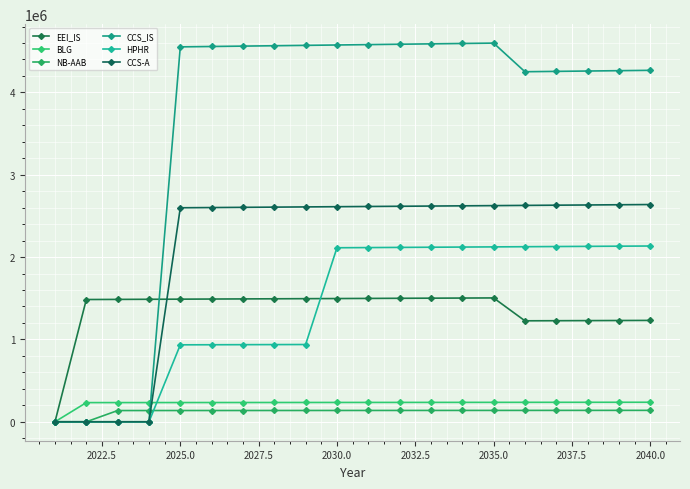

How many lines are shown in the chart?

6